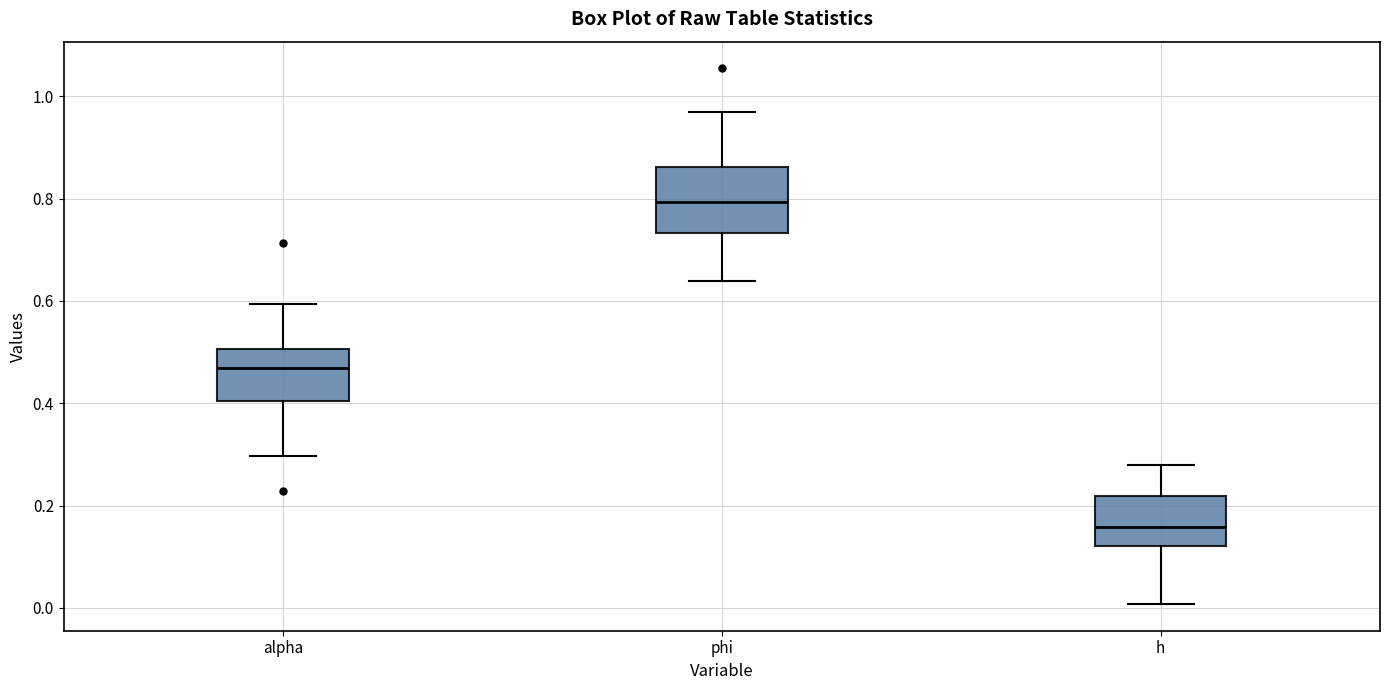

Comparing the boxes themselves (not the whiskers), which one is the tallest?

phi